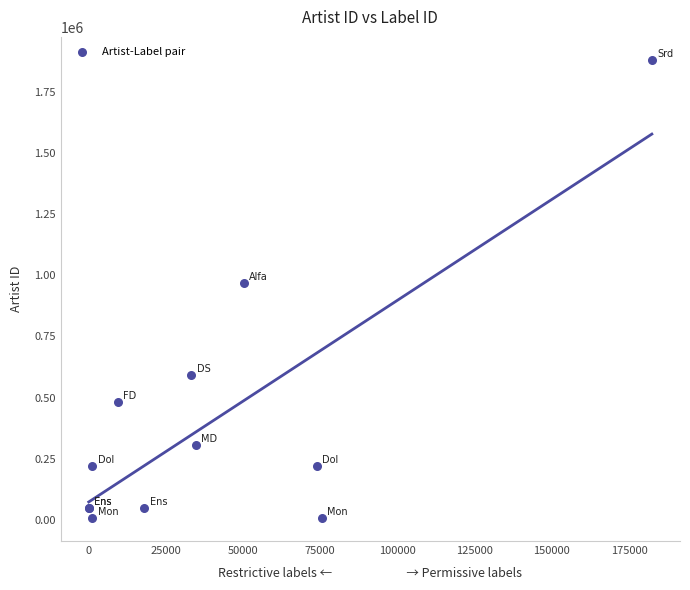

What Y value in the scatter plot is closest to 943504?

969431